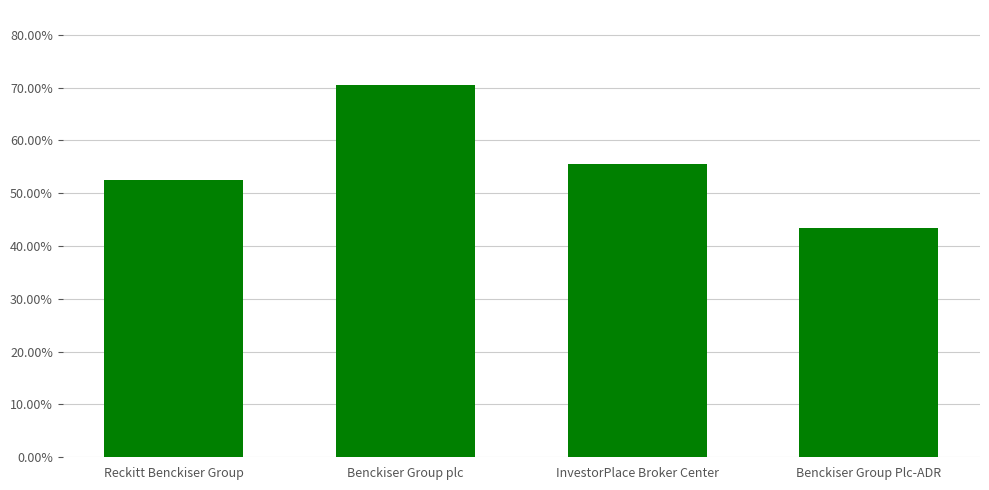

What is the sum of all values?

2.2